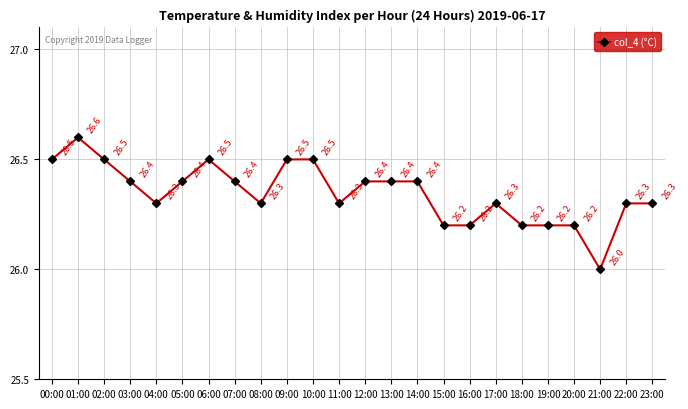

True or false: there are more than 0 points higher than both neighbors.

True